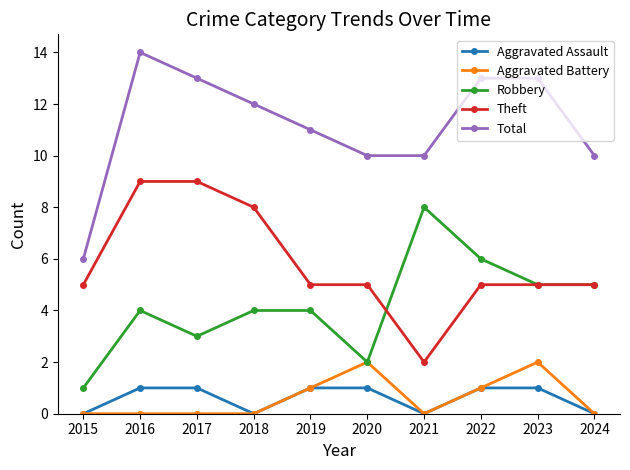

What is the value of the Robbery point at the 9th from the left?

5